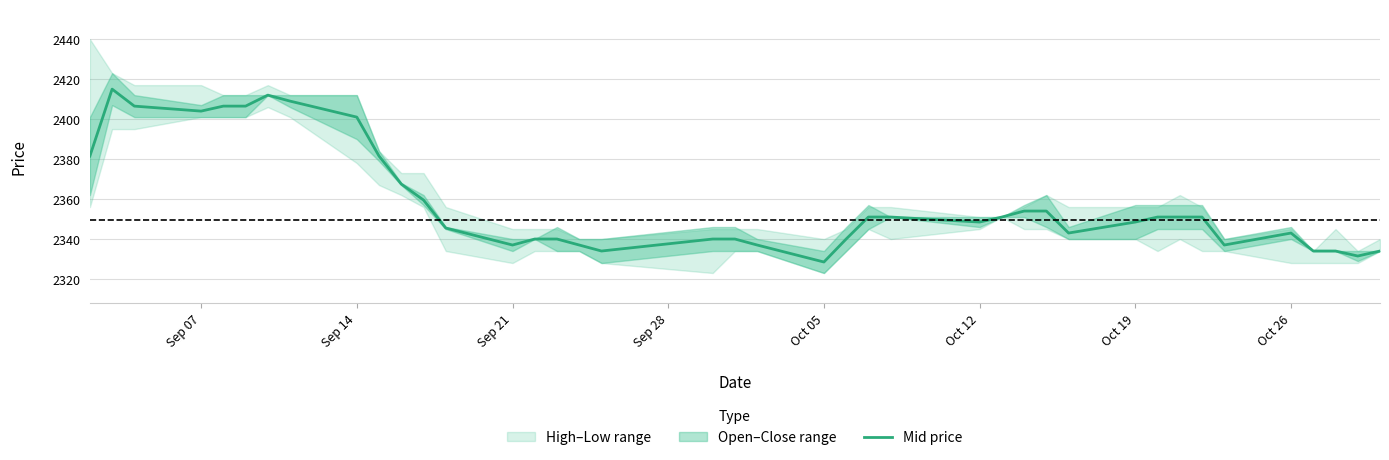

What is the maximum value for Mid price?

2415.0